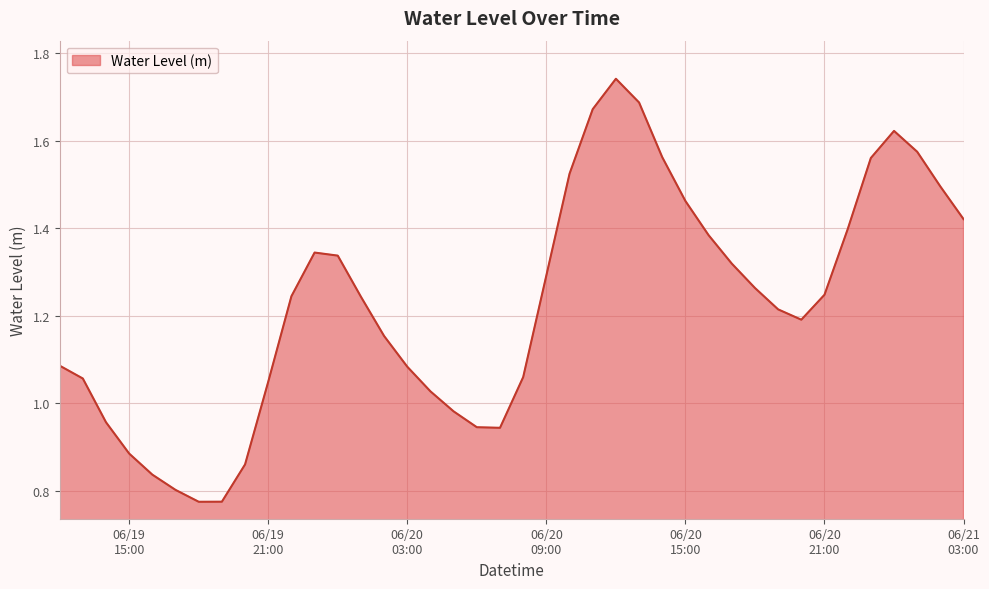

Reading left to right, extract all data points from this chart.

1.1	1.1	1.0	0.9	0.8	0.8	0.8	0.8	0.9	1.0	1.2	1.3	1.3	1.2	1.2	1.1	1.0	1.0	0.9	0.9	1.1	1.3	1.5	1.7	1.7	1.7	1.6	1.5	1.4	1.3	1.3	1.2	1.2	1.2	1.4	1.6	1.6	1.6	1.5	1.4